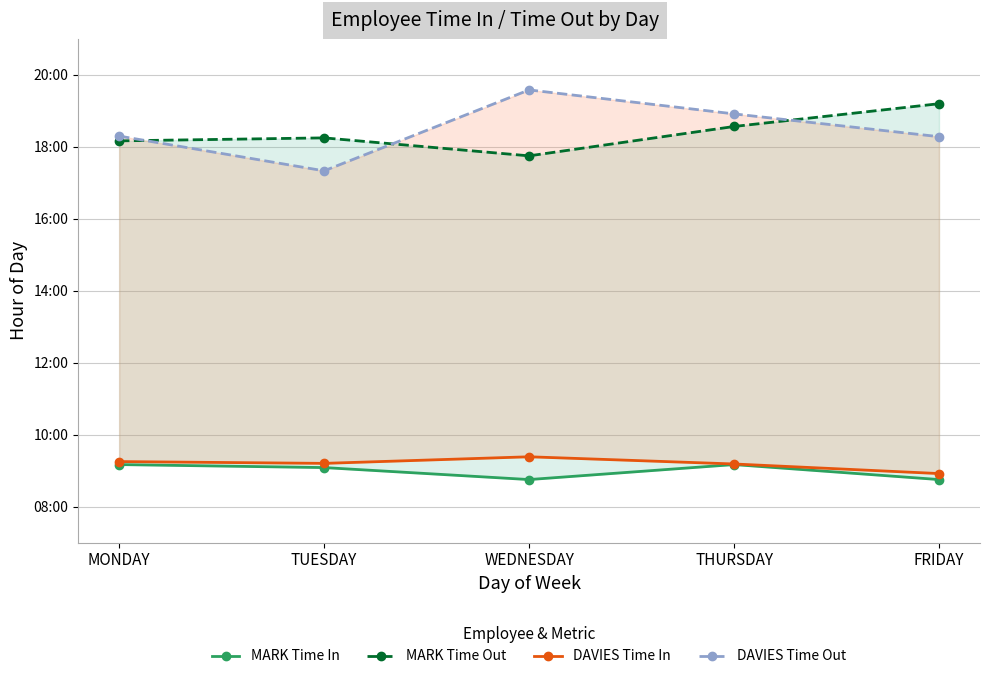

Rank the series at FRIDAY from highest to lowest value.

MARK Time Out, DAVIES Time Out, DAVIES Time In, MARK Time In